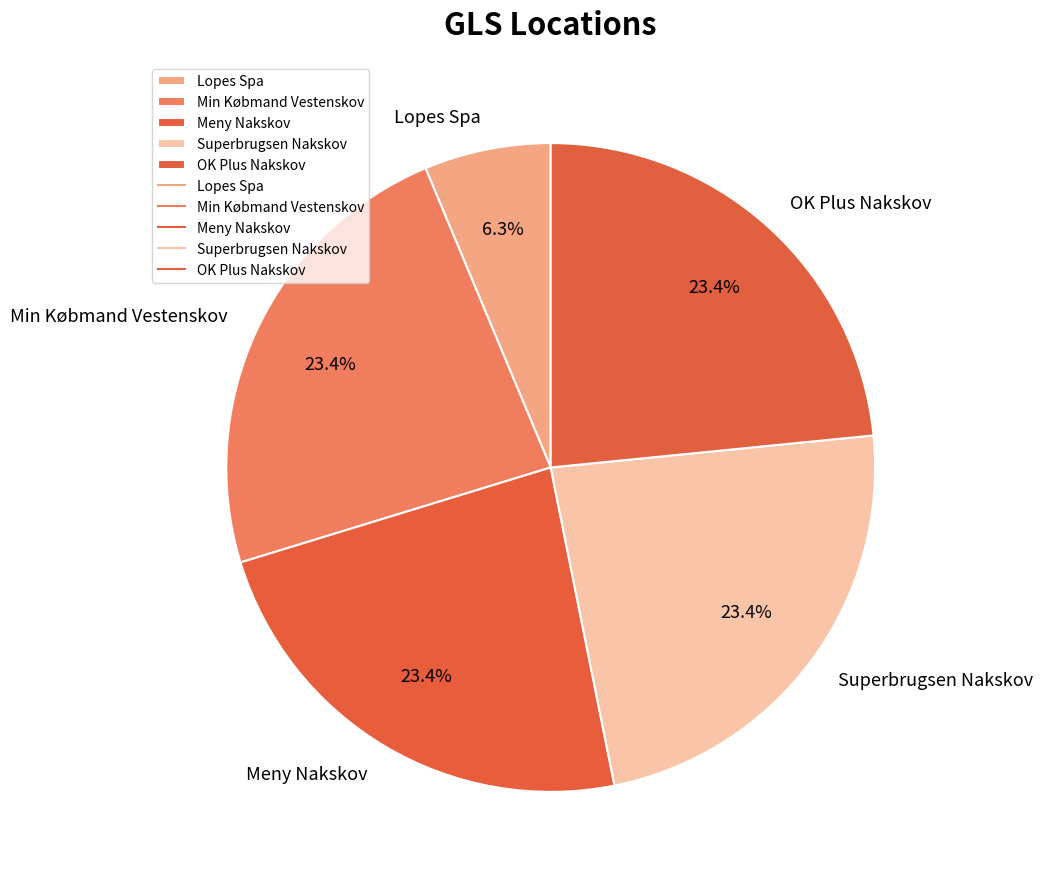

How many segments does this pie chart have?

5